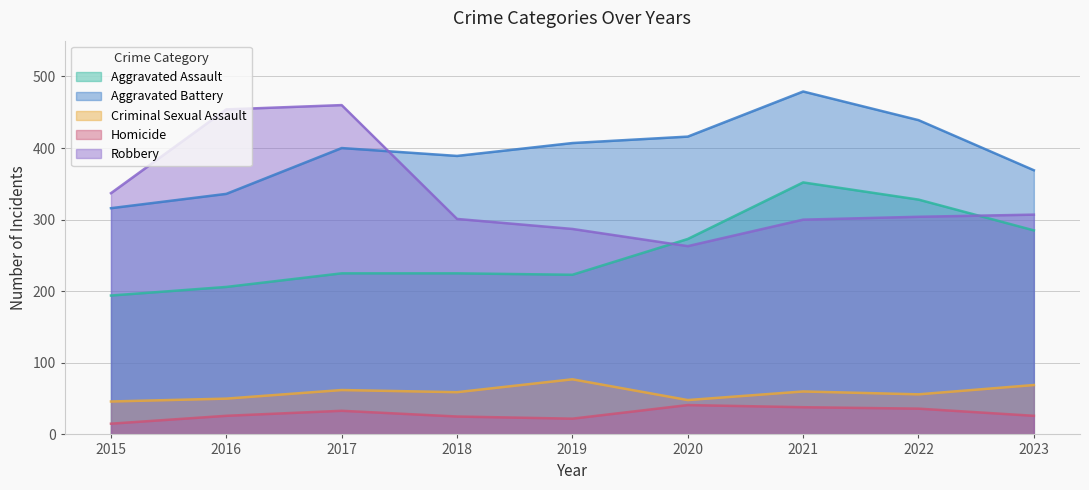

Rank the series at 2021 from lowest to highest value.

Homicide, Criminal Sexual Assault, Robbery, Aggravated Assault, Aggravated Battery